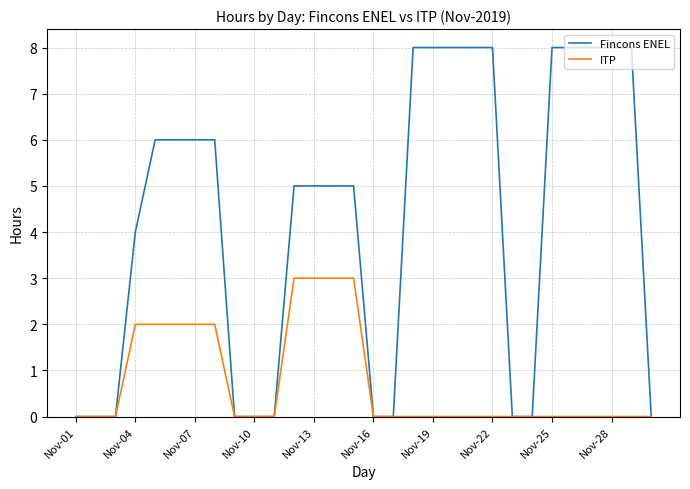

Rank the series by their average value, from lowest to highest.

ITP, Fincons ENEL